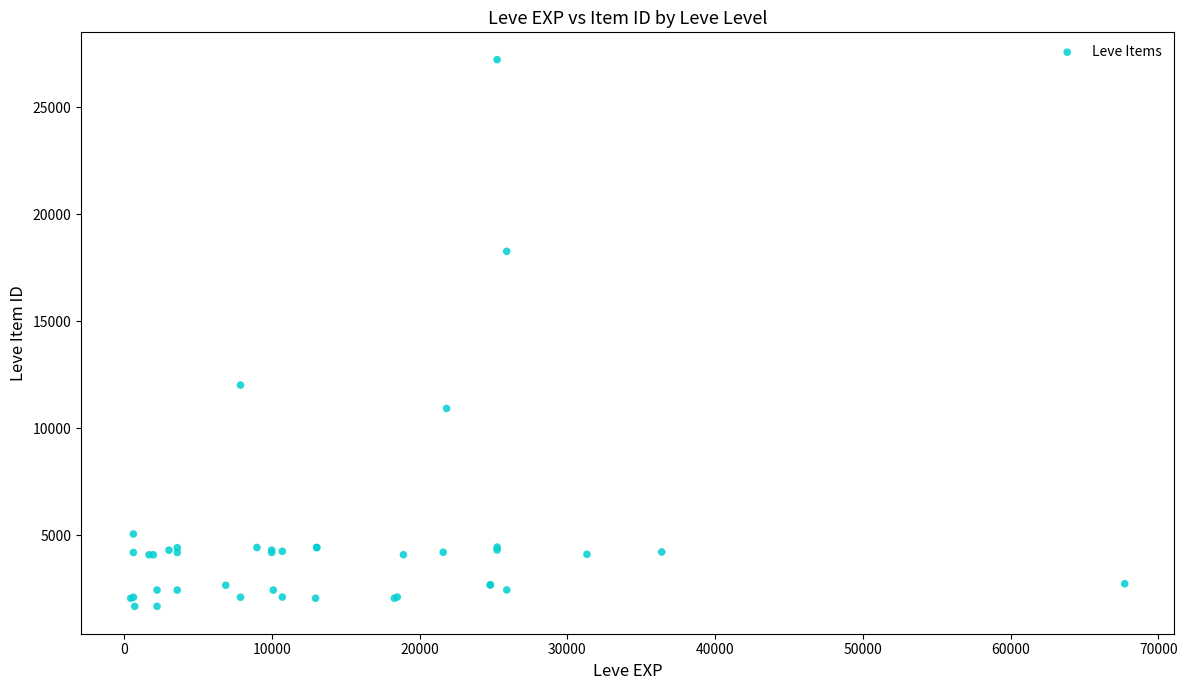

What Y value in the scatter plot is closest to 14448?

12018